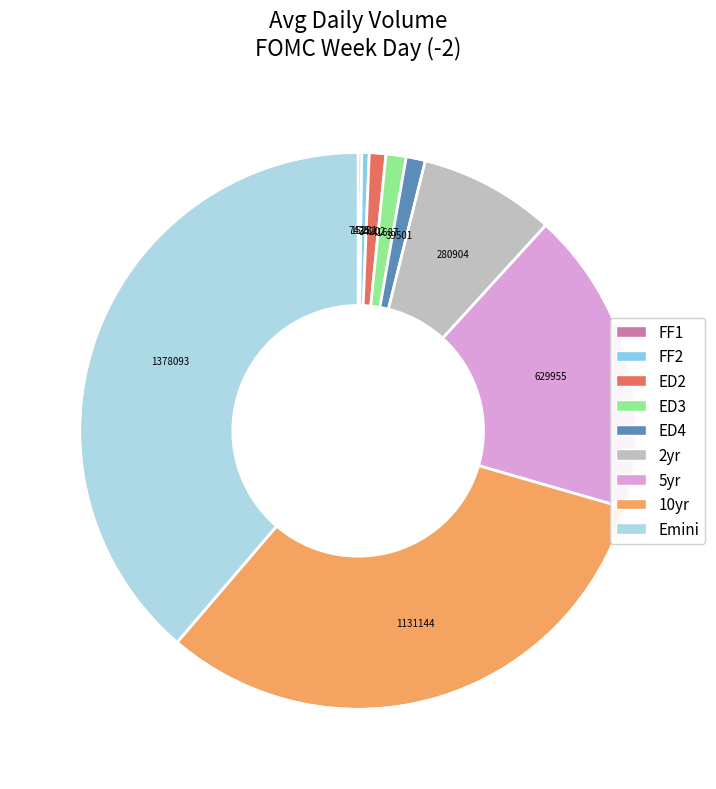

To the nearest percent, what is the difference between the 5yr and ED3 slice percentages?

17%